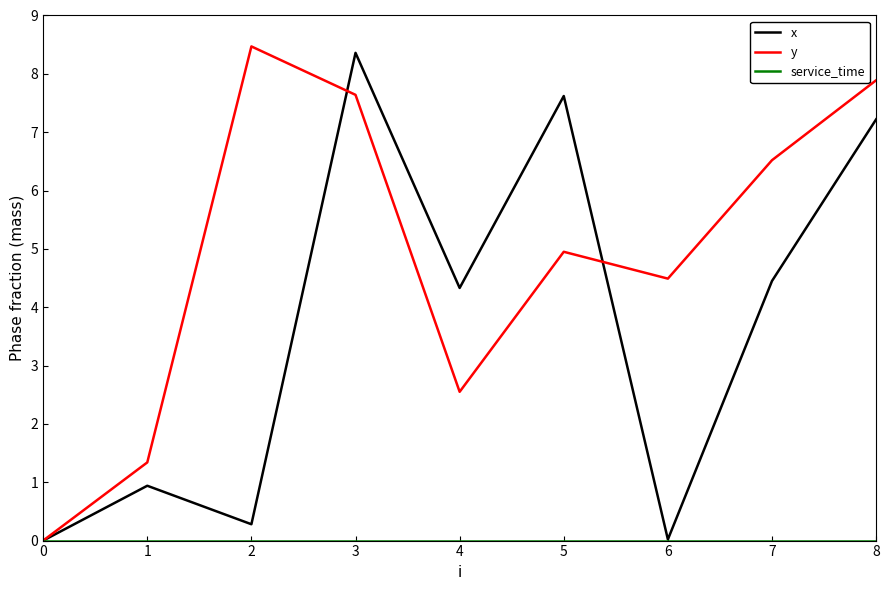

What is the sum of all x values?

33.2